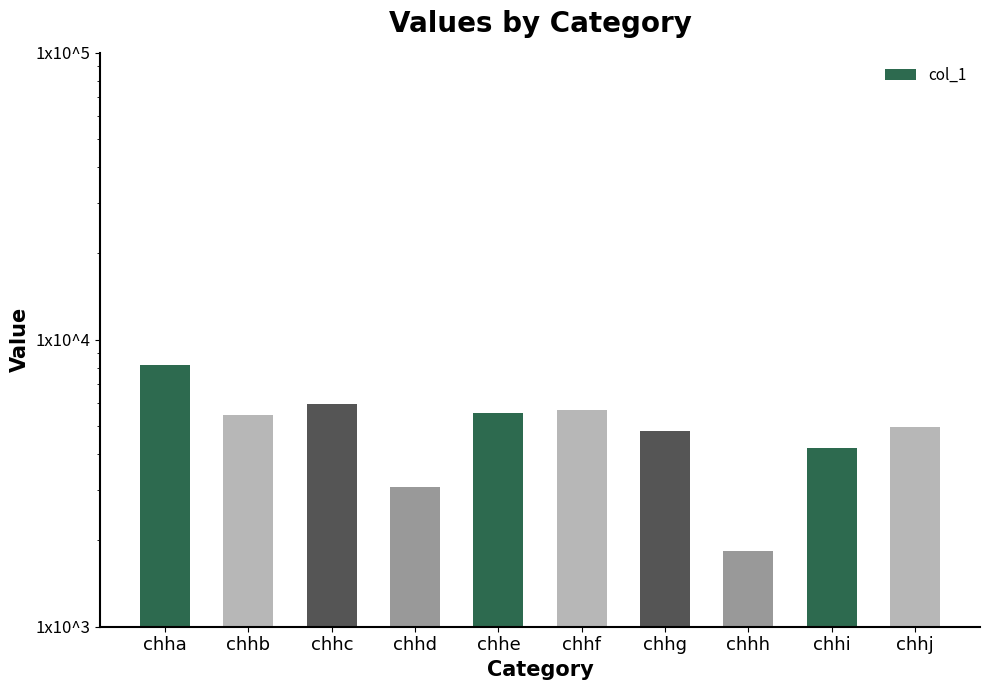

What is the change in value from chhc to chhd?

-2900